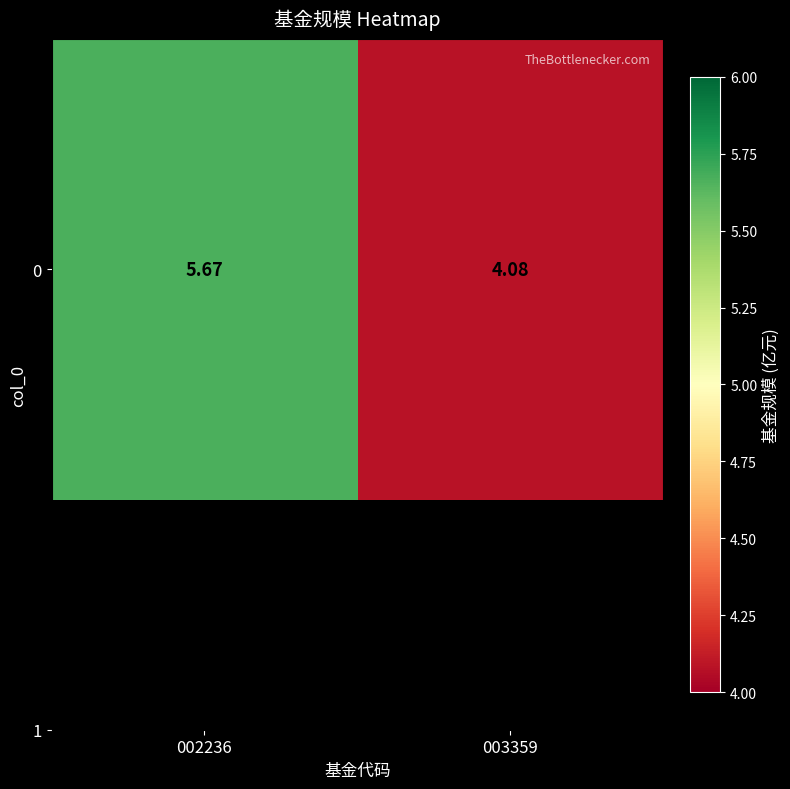

How many values are below 5?

1